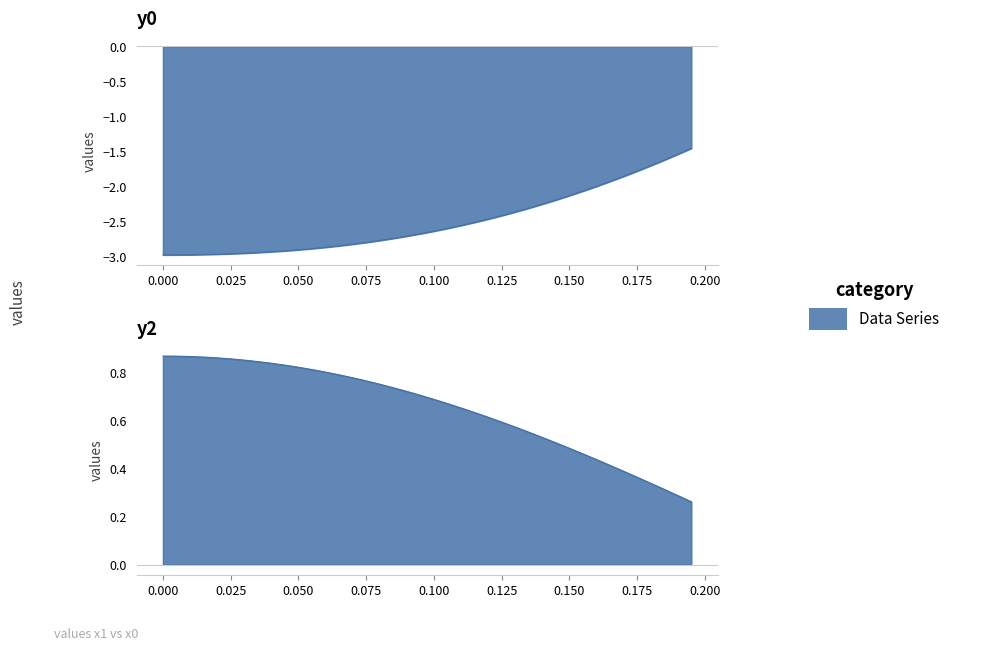

List the labels in order of y0 value, smallest first.

0.0, 0.005, 0.01, 0.015, 0.02, 0.025, 0.03, 0.035, 0.04, 0.045, 0.05, 0.055, 0.06, 0.065, 0.07, 0.075, 0.08, 0.085, 0.09, 0.095, 0.1, 0.105, 0.11, 0.115, 0.12, 0.125, 0.13, 0.135, 0.14, 0.145, 0.15, 0.155, 0.16, 0.165, 0.17, 0.175, 0.18, 0.185, 0.19, 0.195